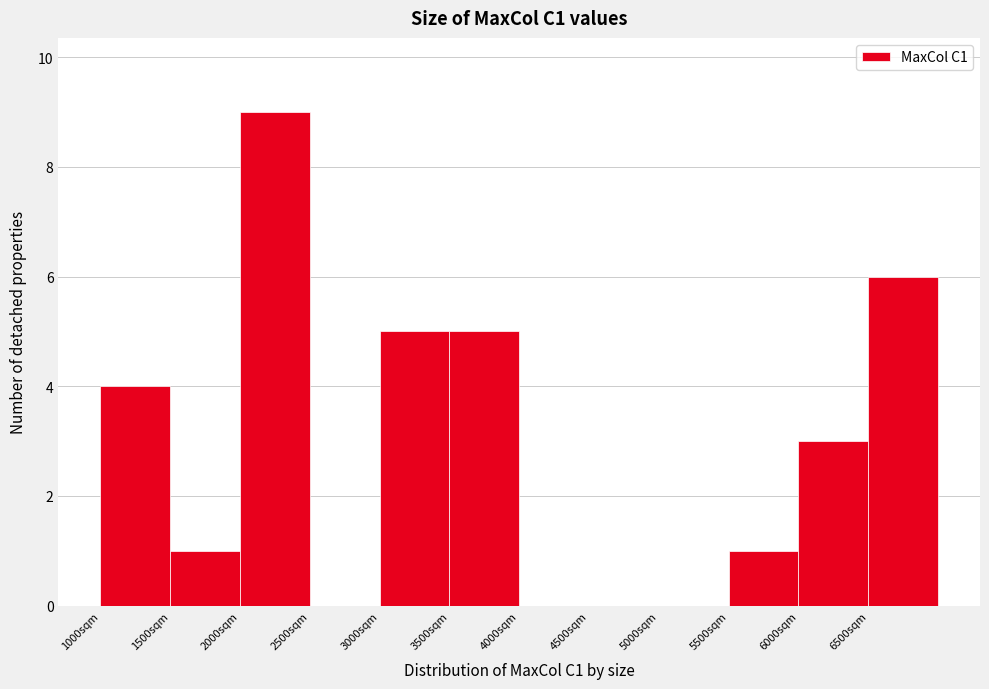

How tall is the bar that spans 3500 to 4000 on the x-axis? The values are not printed on the chart, so give them approximately, as read against the axis.

5